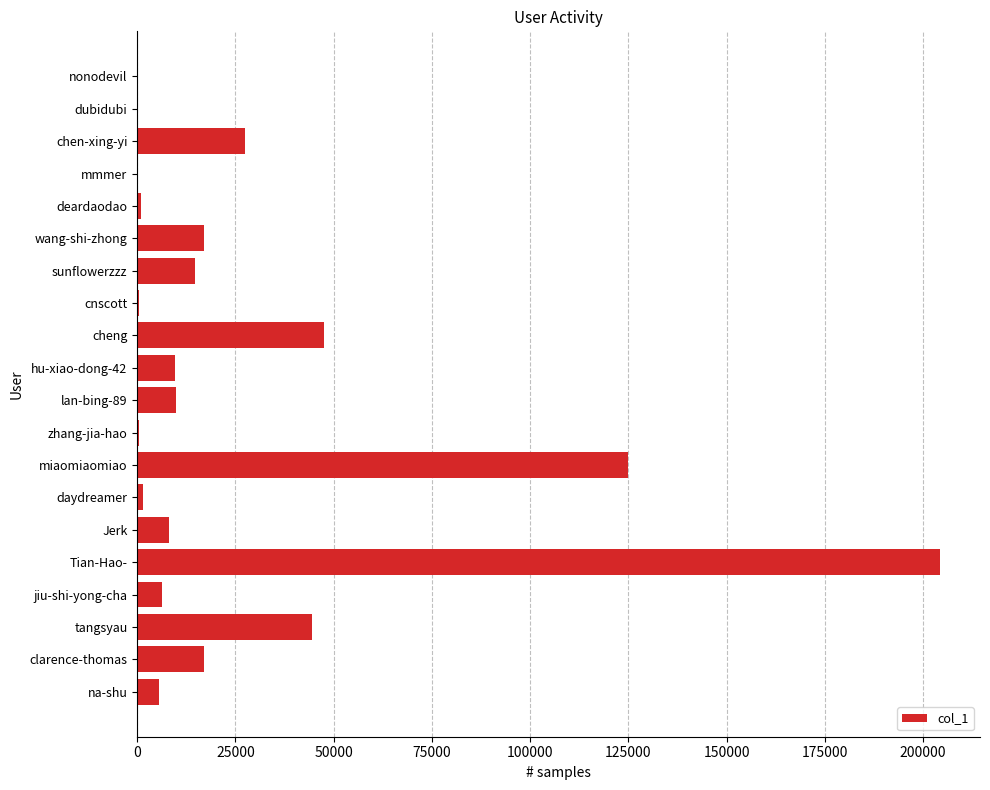

What is the change in value from miaomiaomiao to wang-shi-zhong?

-108069